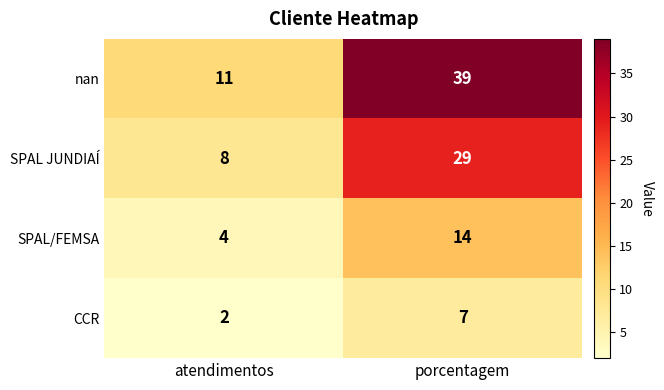

What is the difference between the highest and lowest values at atendimentos?

9